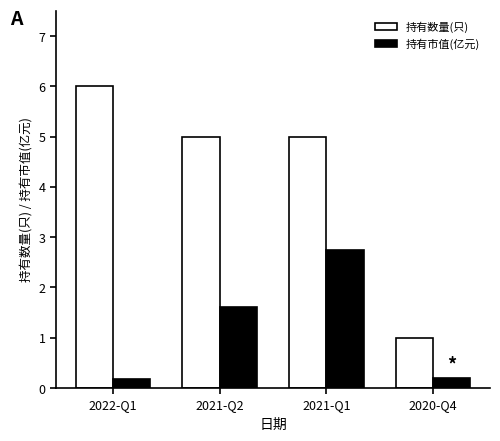

How many distinct data groups are displayed?

2